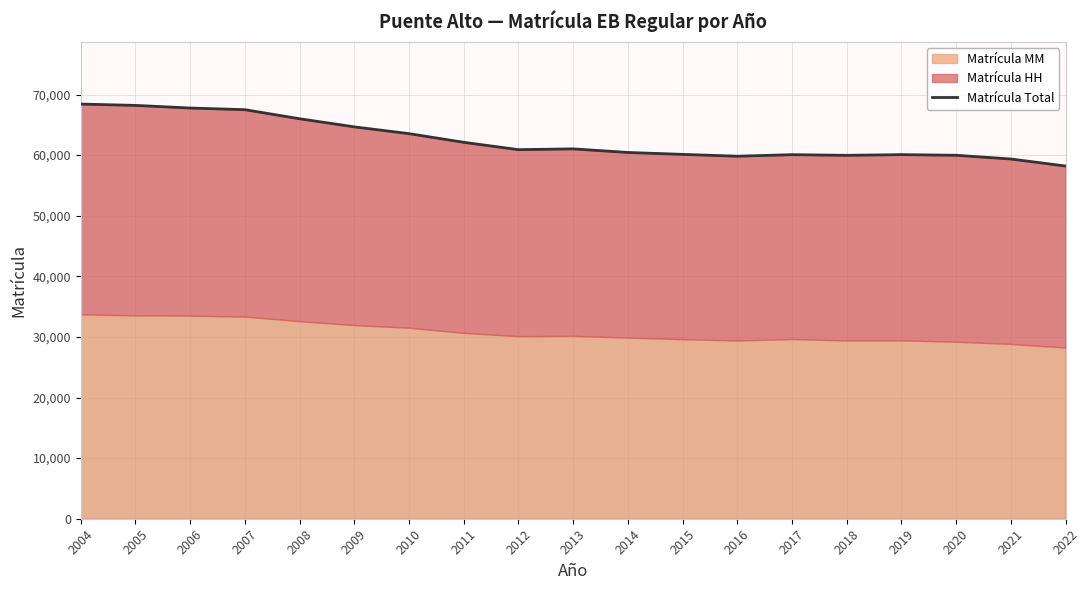

True or false: the data shows 62117 at 2011.

True